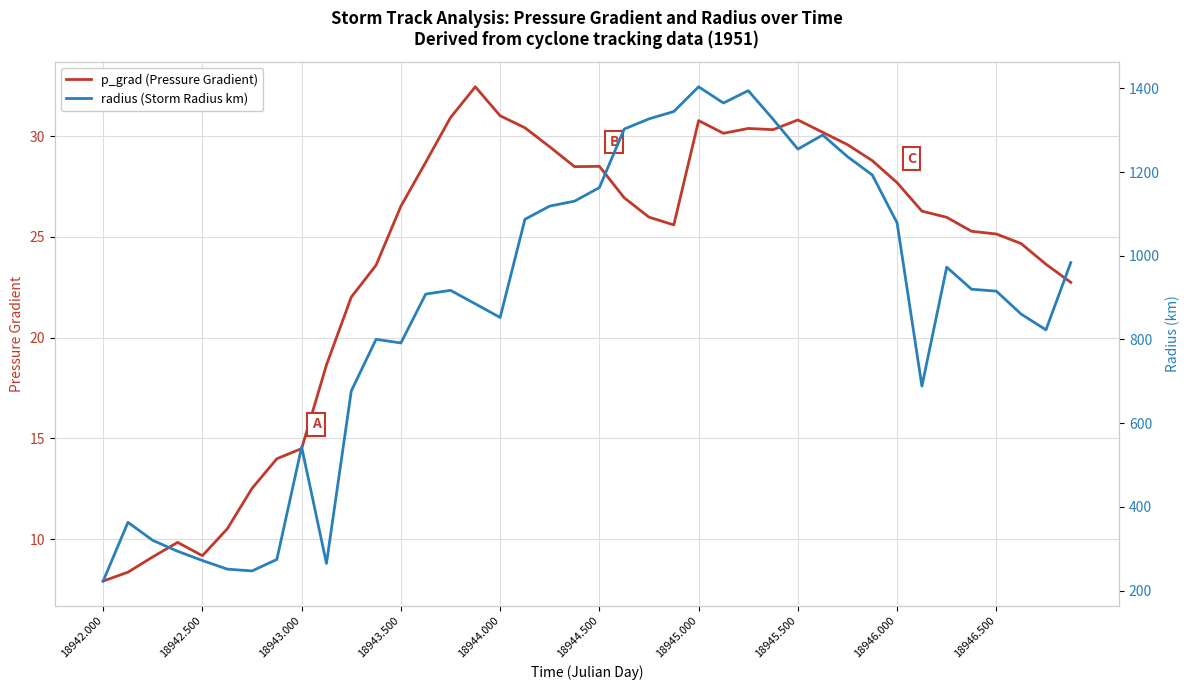

What is the lowest value of the p_grad (Pressure Gradient) series?

7.9